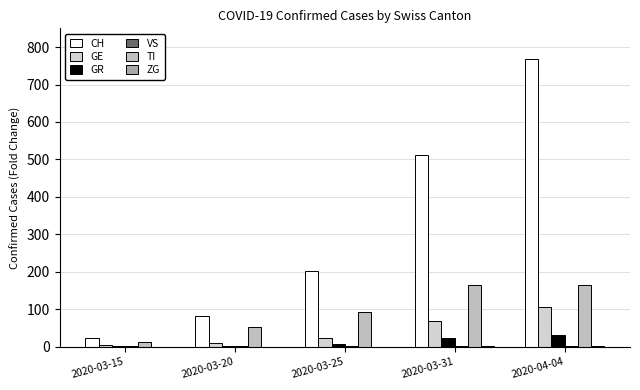

Rank the categories by CH value from highest to lowest.

2020-04-04, 2020-03-31, 2020-03-25, 2020-03-20, 2020-03-15